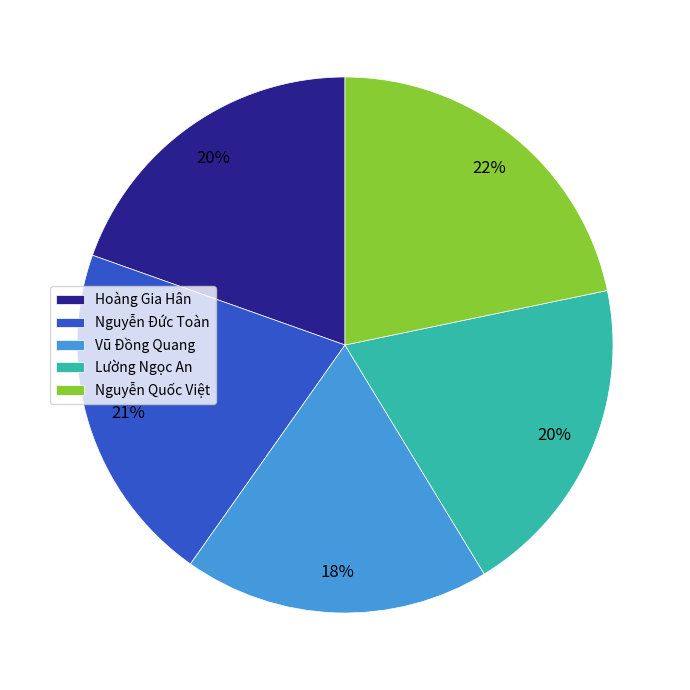

Which category has the smallest portion of the pie?

Vũ Đồng Quang